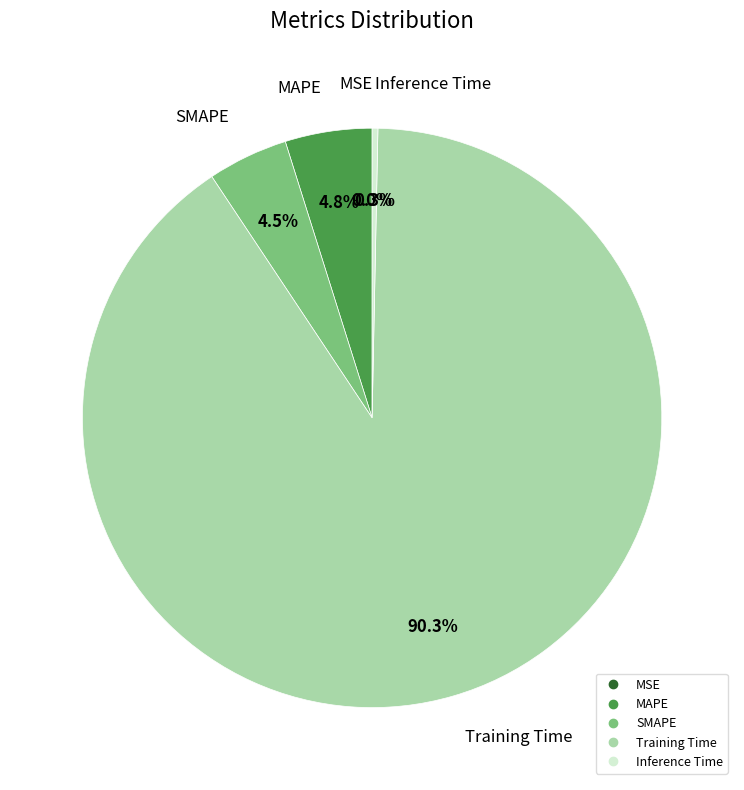

Which category has the biggest portion of the pie?

Training Time